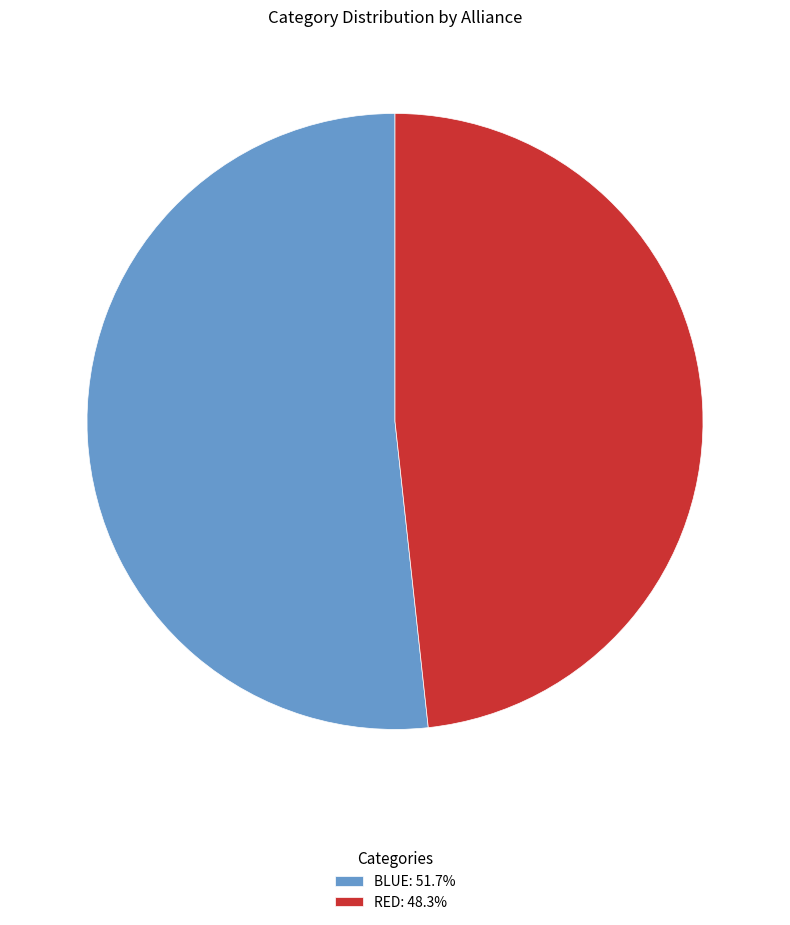

Combined, do RED: 48.3% and BLUE: 51.7% account for over 50%?

Yes